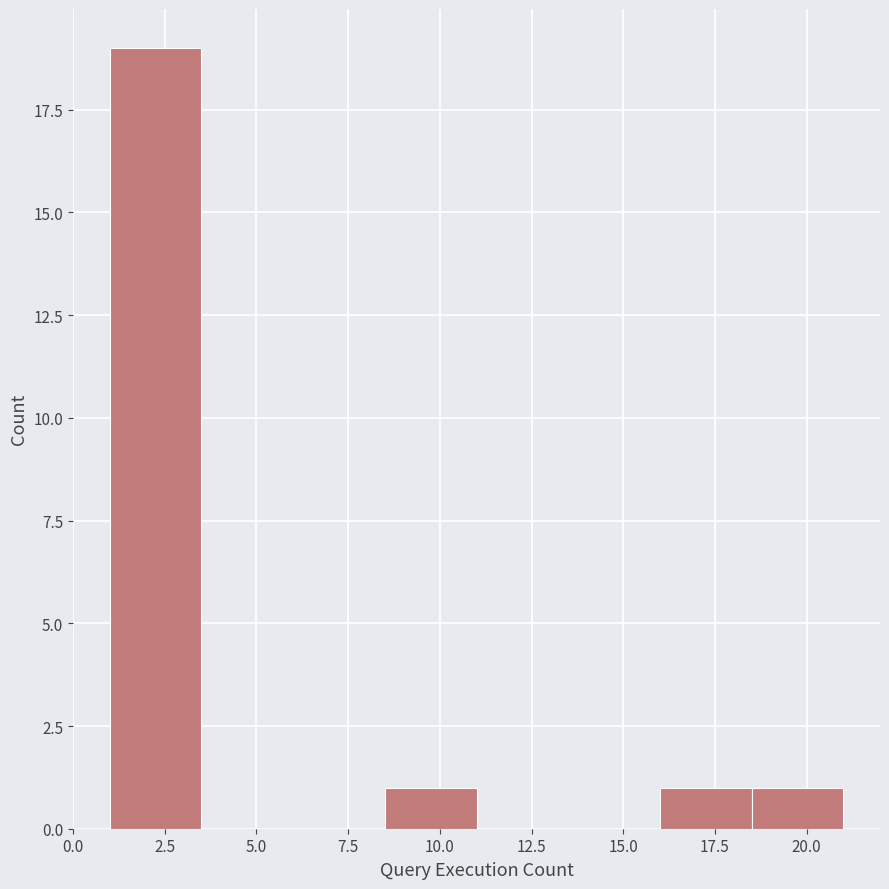

Reading left to right, transcribe this chart: for each bar, give the range it covers on the x-axis and its height. The values are not printed on the chart, so give them approximately, as read against the axis.

1.0 to 3.5: 19
3.5 to 6.0: 0
6.0 to 8.5: 0
8.5 to 11.0: 1
11.0 to 13.5: 0
13.5 to 16.0: 0
16.0 to 18.5: 1
18.5 to 21.0: 1